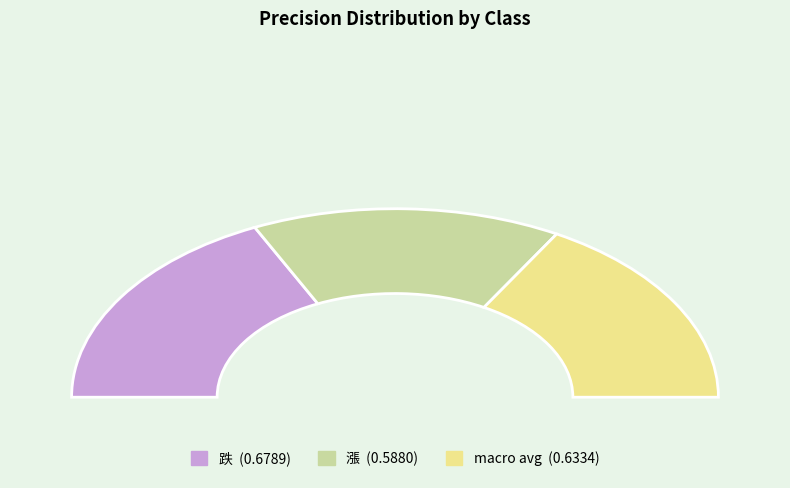

What is the smallest slice in the pie chart?

漲